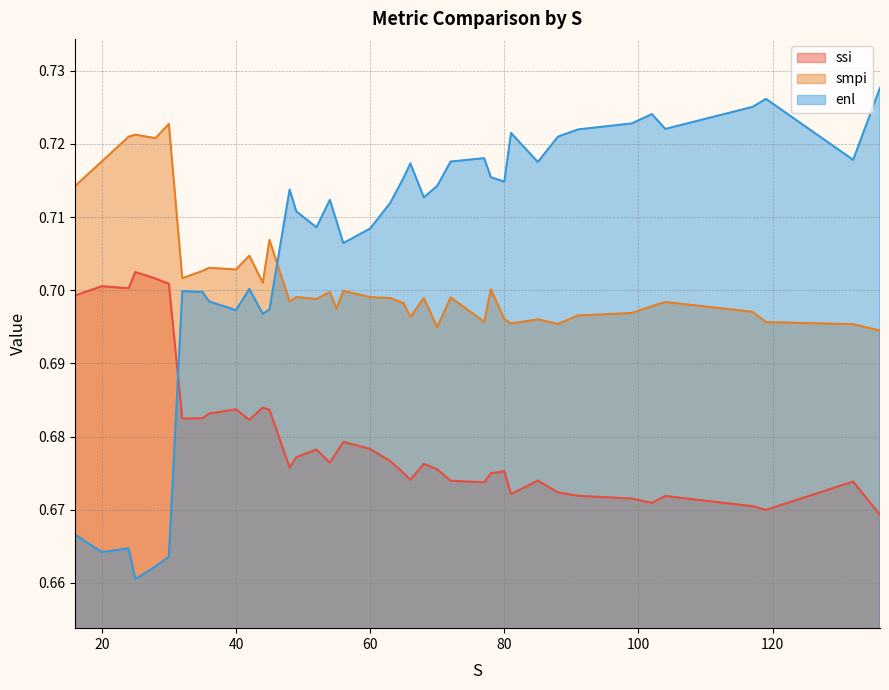

How many smpi values are between 0 and 1?

40